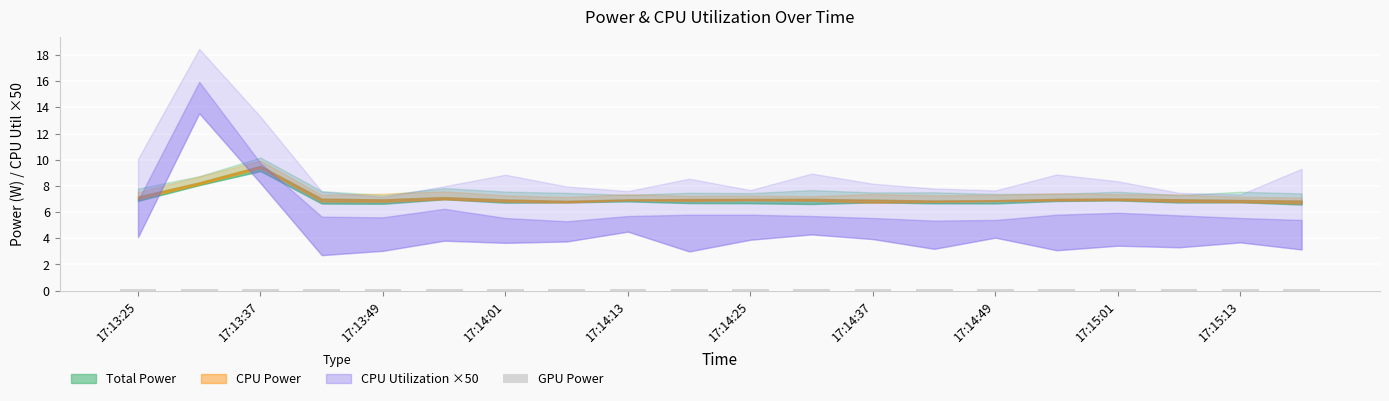

The value of Total Power at 17:15:01 is 7.0. True or false?

True